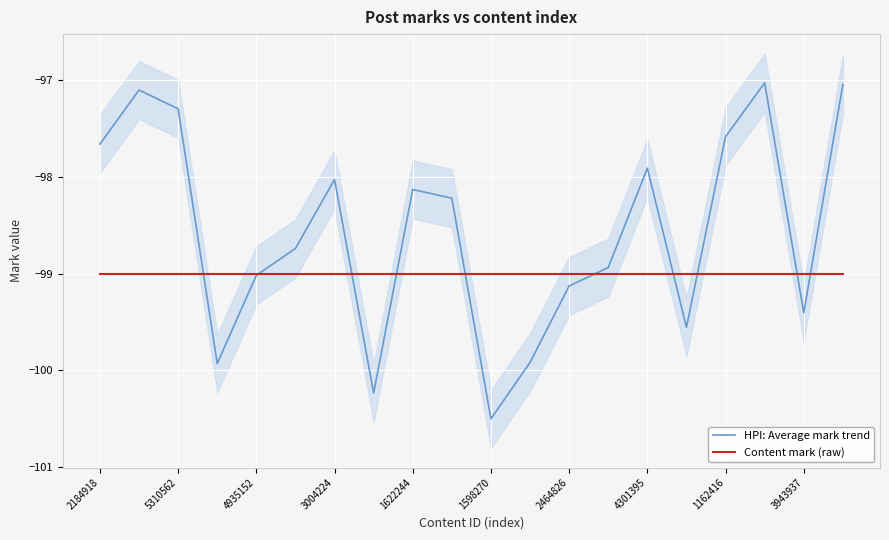

What is the value of the HPI: Average mark trend point at the 3rd from the left?

-97.3